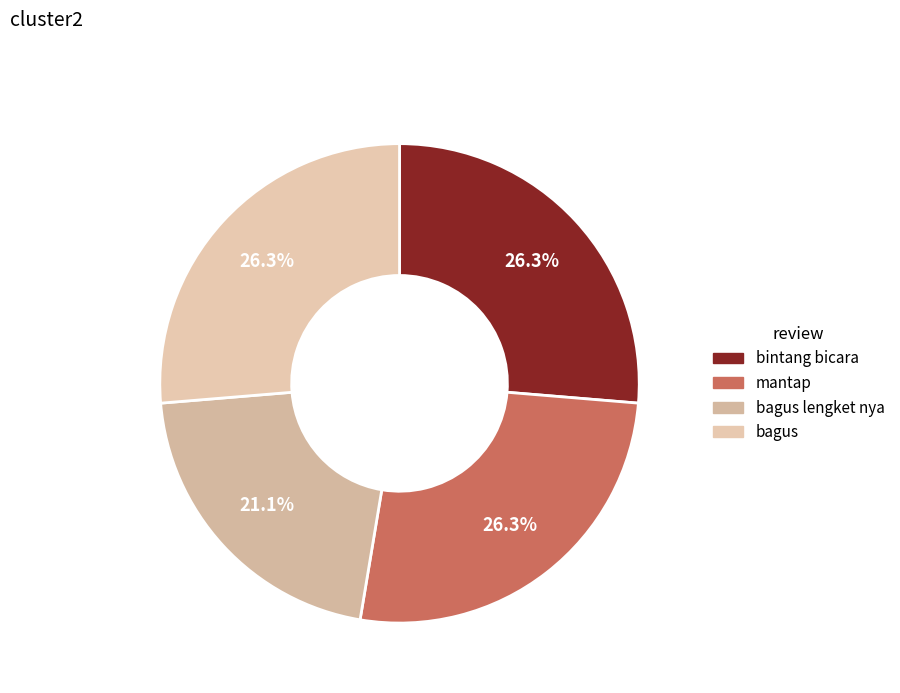

True or false: bagus accounts for 17% of the total.

False